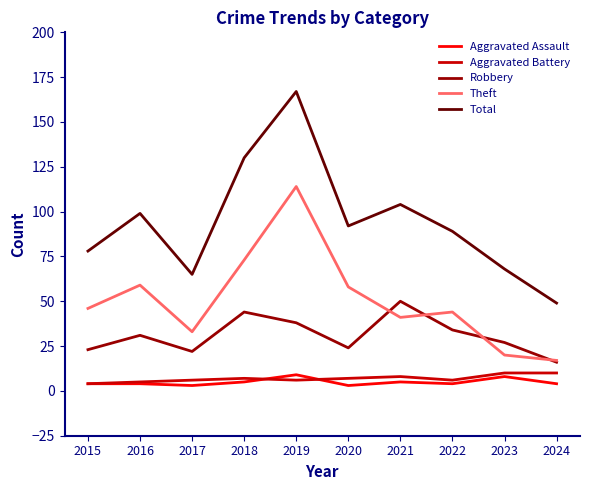

At which label is Total closest to 108?

2021